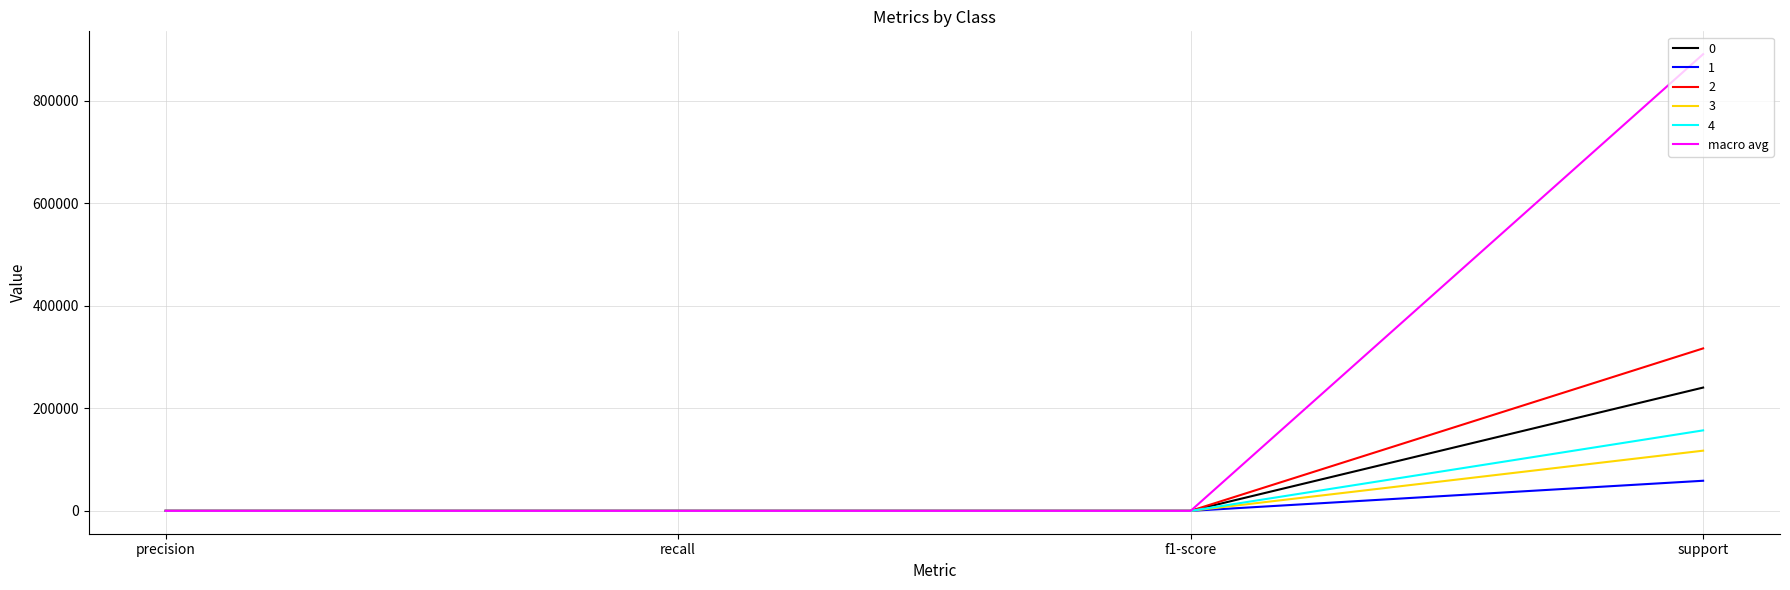

At which category is the sum across all series the highest?

support